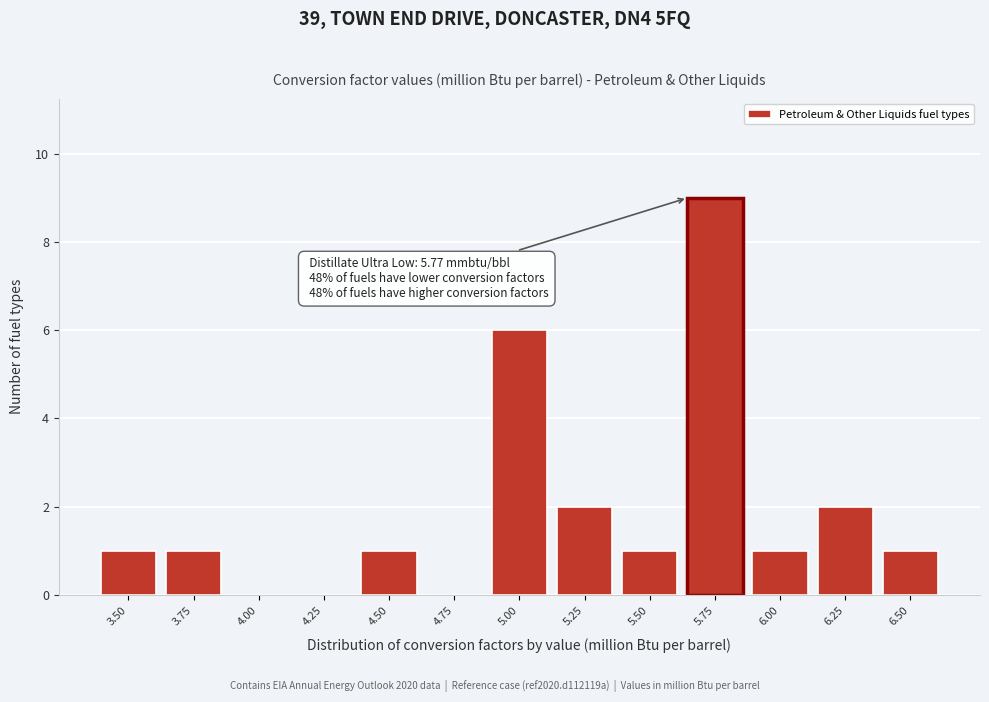

Reading left to right, list all the values displayed in this chart.

3.50=1	3.75=1	4.00=0	4.25=0	4.50=1	4.75=0	5.00=6	5.25=2	5.50=1	5.75=9	6.00=1	6.25=2	6.50=1